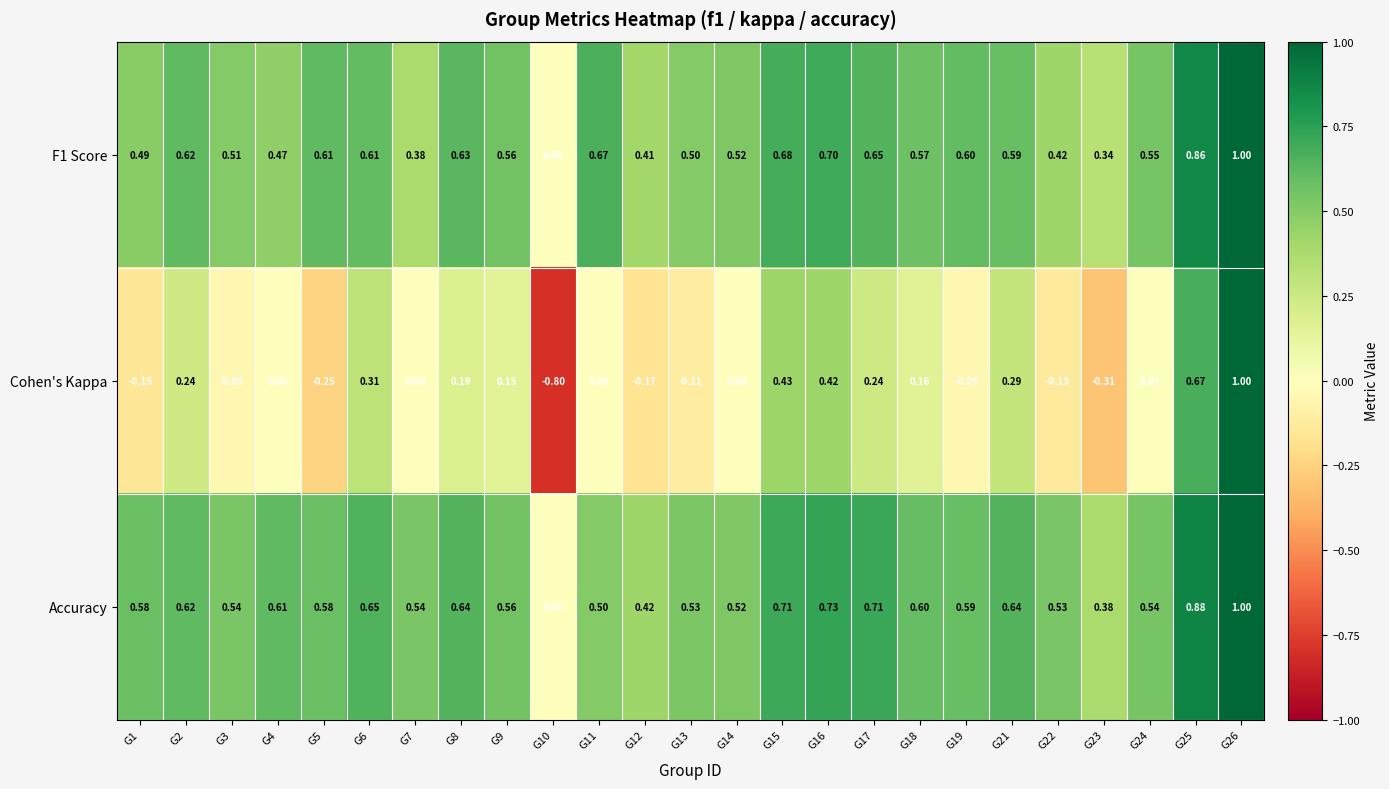

Which series has the largest total across all categories?

Accuracy